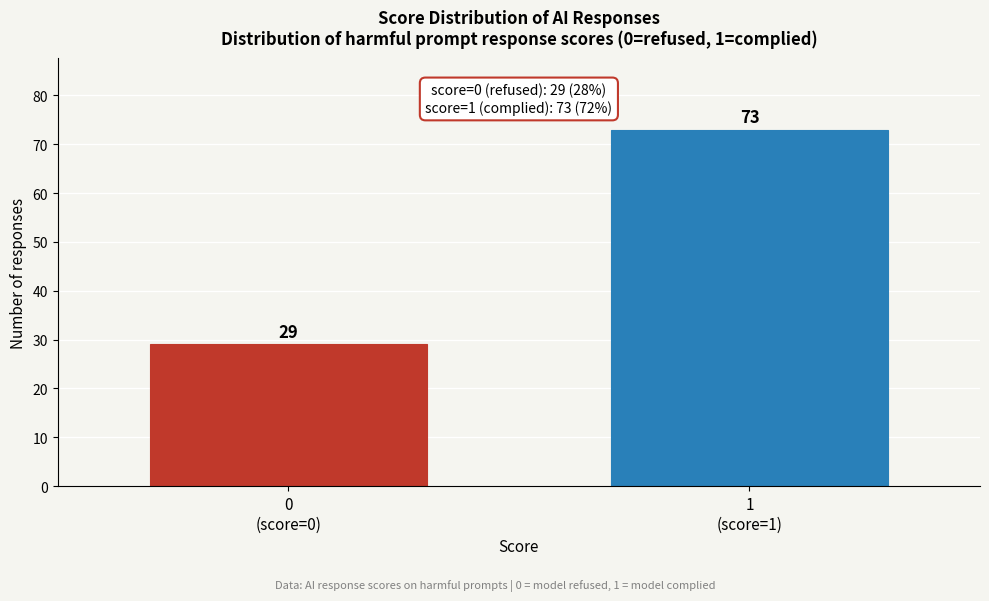

Reading left to right, extract all data points from this chart.

29	73